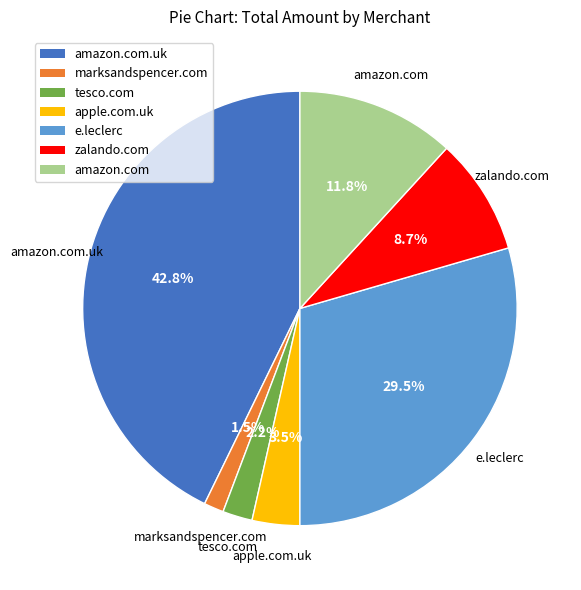

Does e.leclerc represent more than half of the total?

No